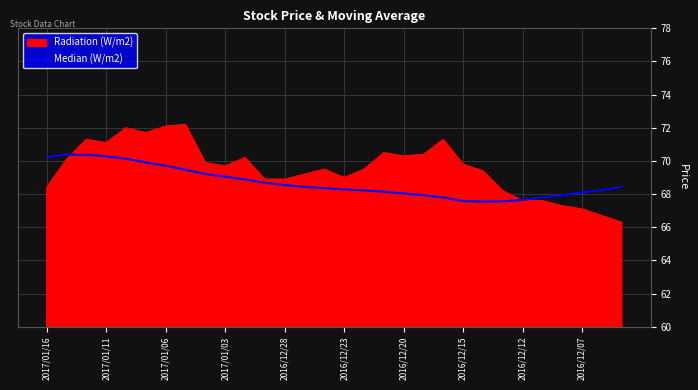

Rank the series by their average value, from lowest to highest.

Median (W/m2), Radiation (W/m2)